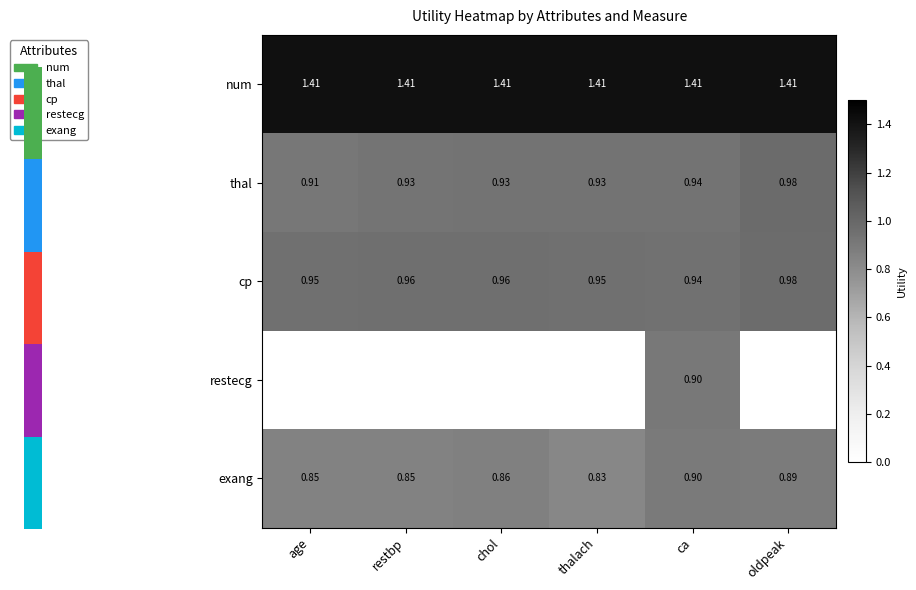

Is the value of num at thalach greater than the value of thal at oldpeak?

Yes